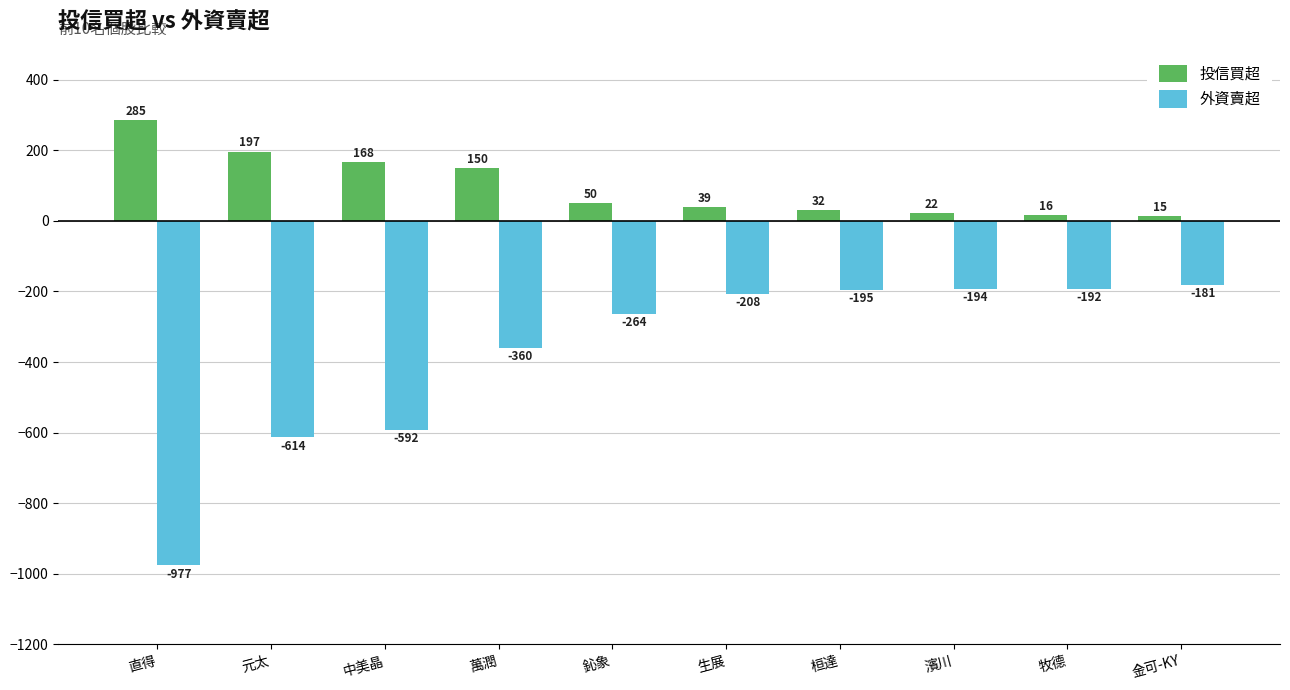

Rank the categories by 投信買超 value from lowest to highest.

金可-KY, 牧德, 濱川, 桓達, 生展, 鈊象, 萬潤, 中美晶, 元太, 直得